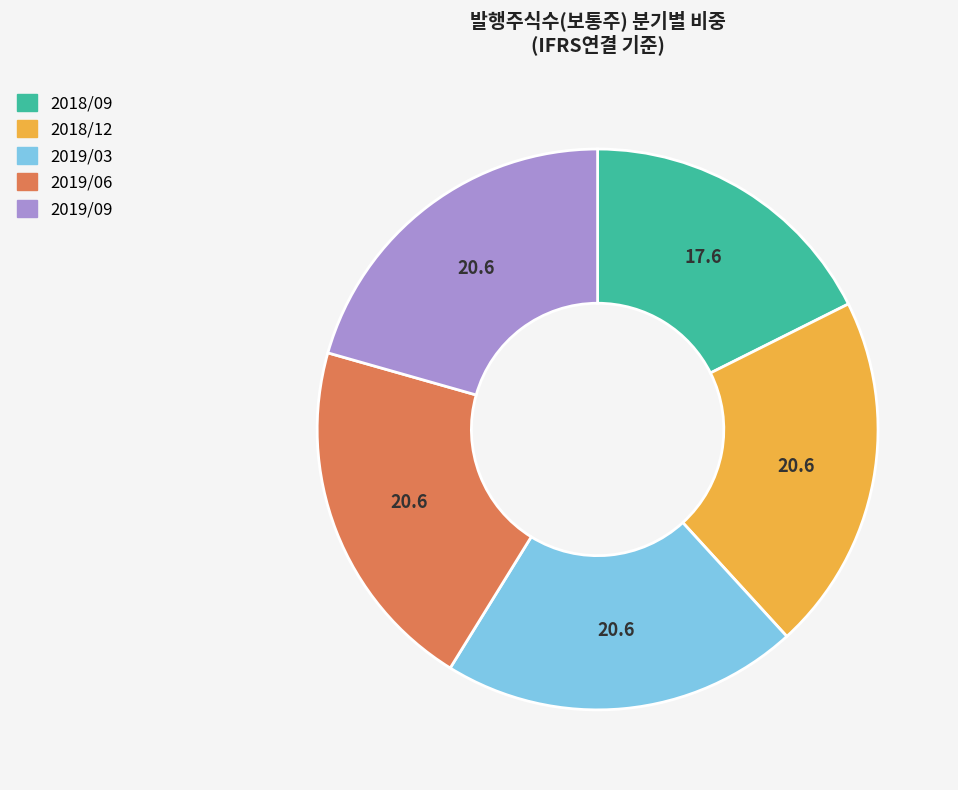

Is it true that 2019/09 is 26% of the pie?

False